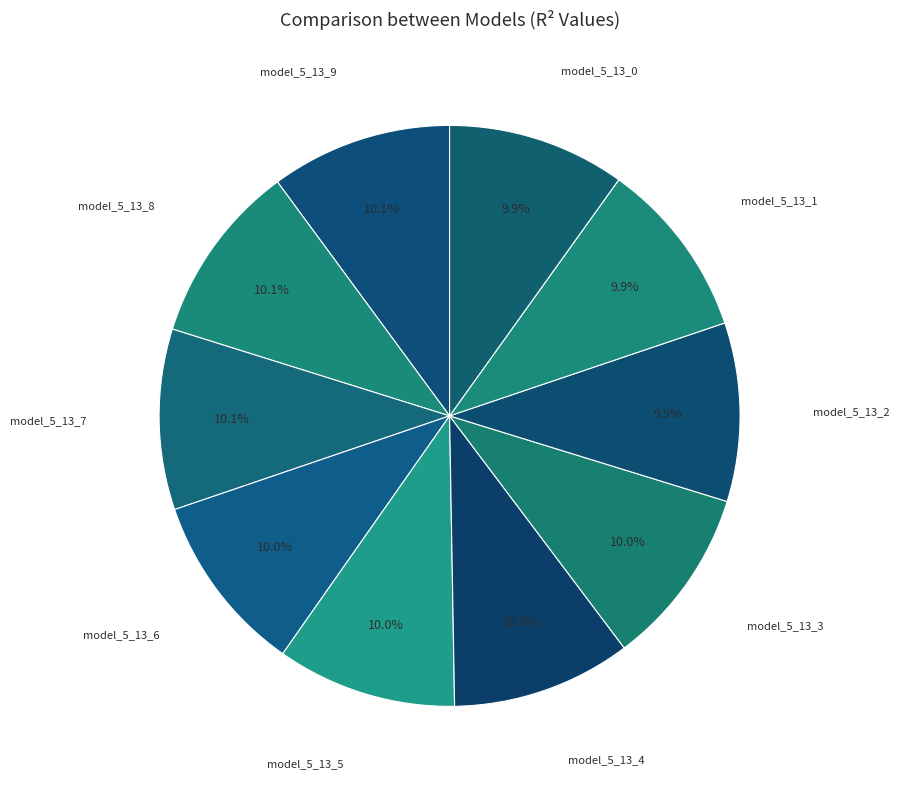

Which category has the smallest portion of the pie?

model_5_13_0